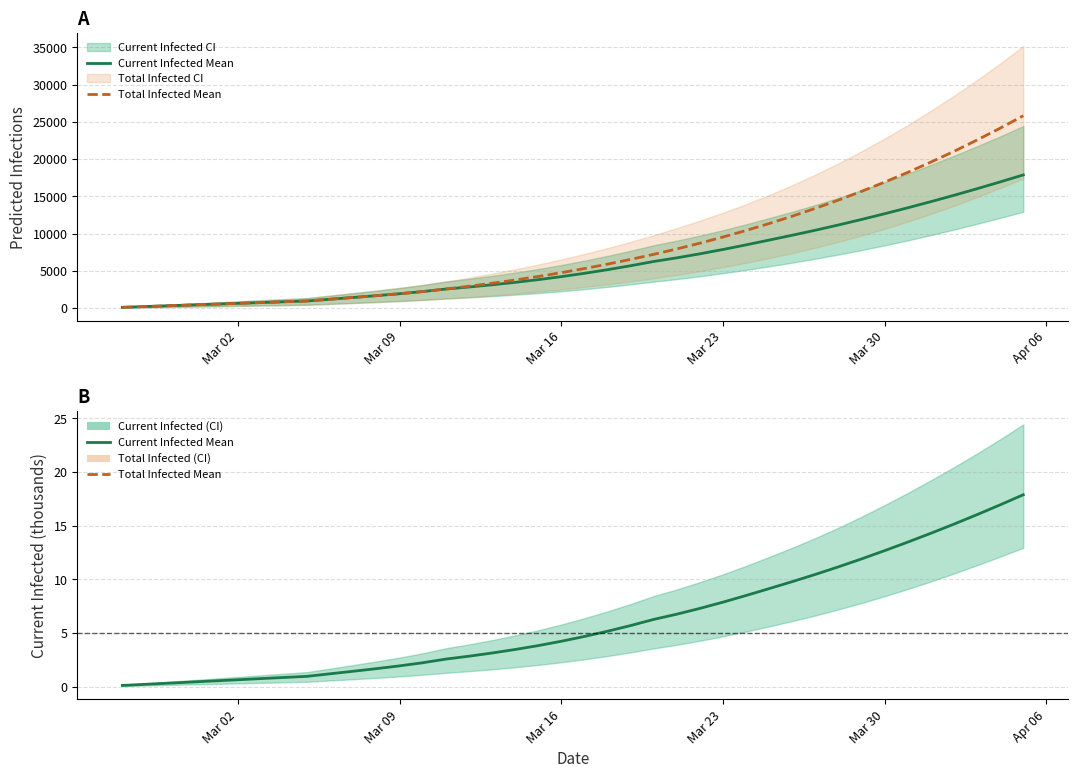

True or false: Total Infected Mean and Current Infected Mean (thousands) intersect in this chart.

False